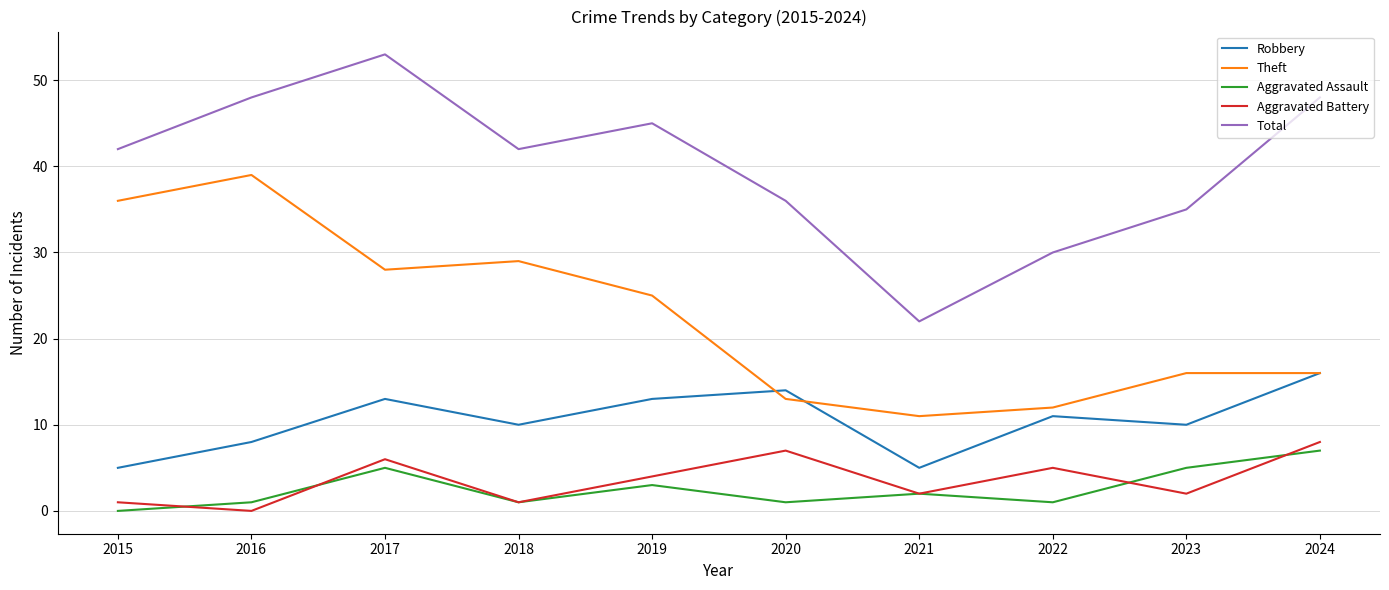

True or false: Theft has a value of 20 at 2020.

False